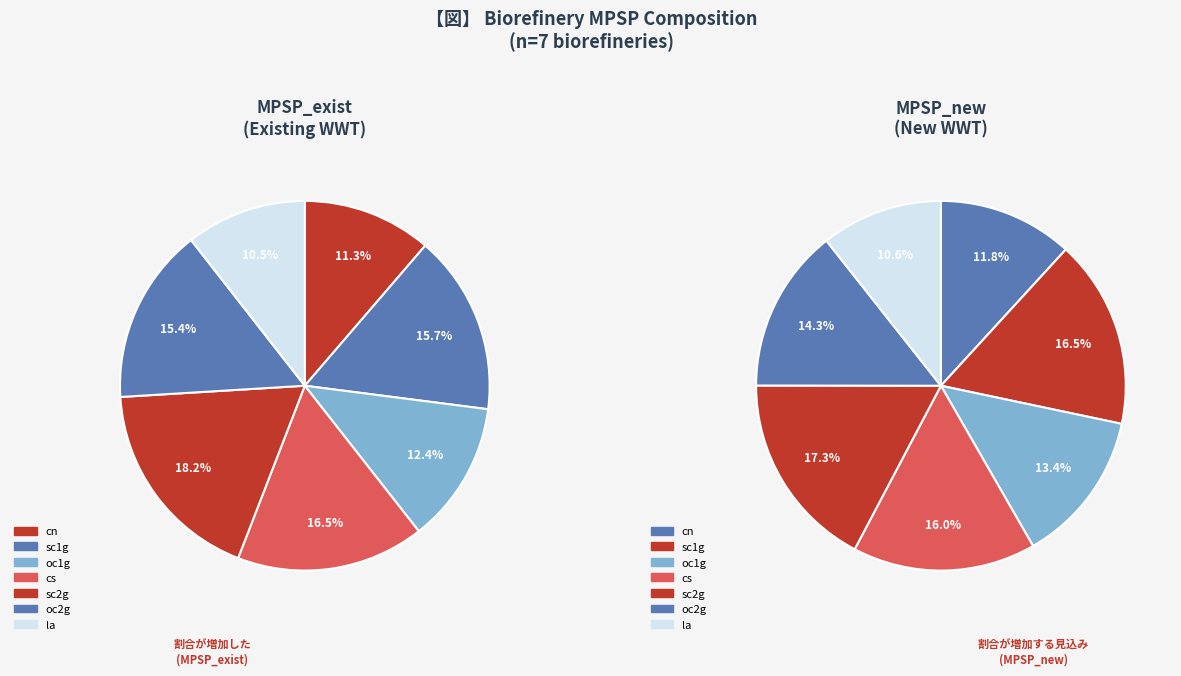

Is the sum of 2 and 6 greater than half?

No